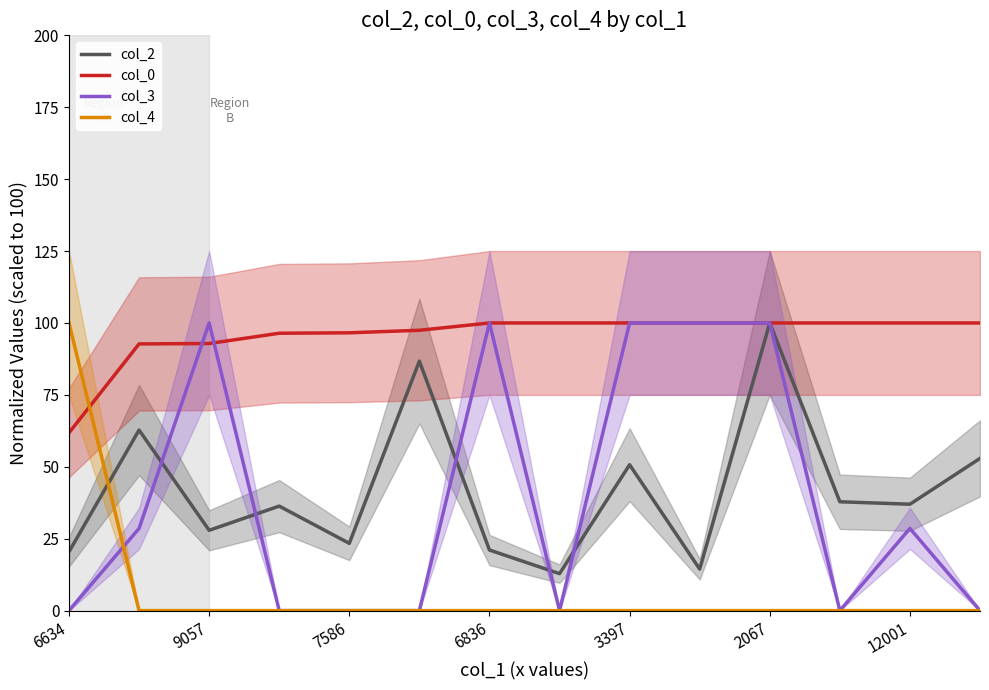

What is the value of the col_3 point at the 11th from the left?

100.0